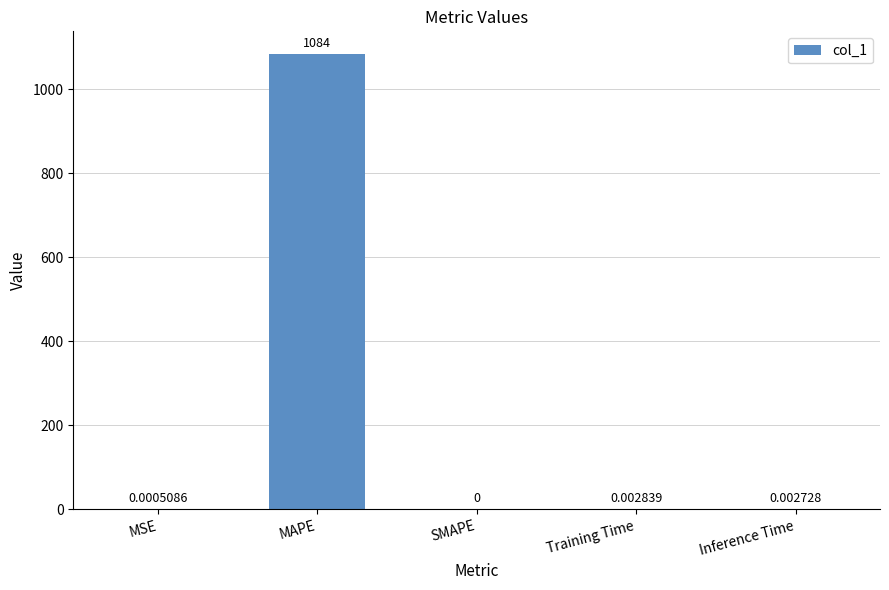

Which has a higher value, SMAPE or MSE?

MSE